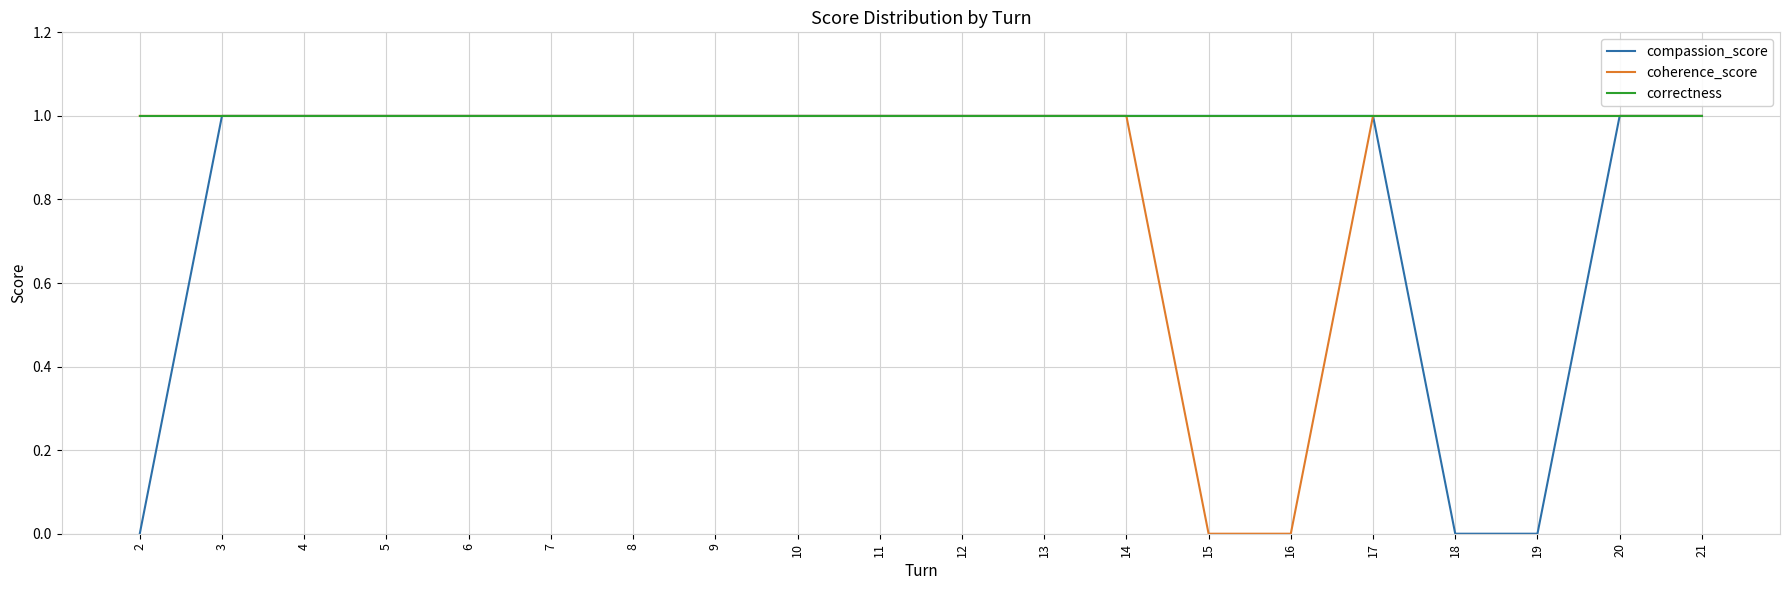

Which series has the largest total across all categories?

correctness